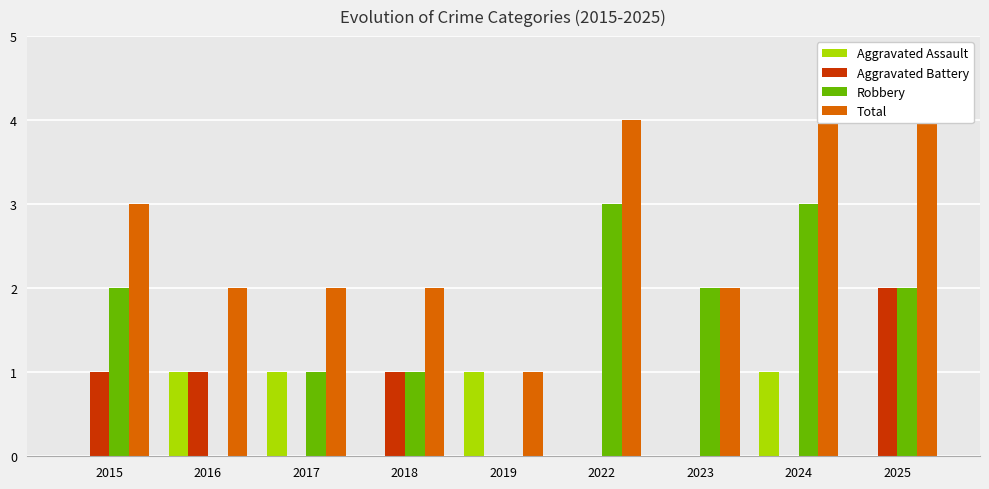

What is the spread (max minus min) of values at 2022?

4